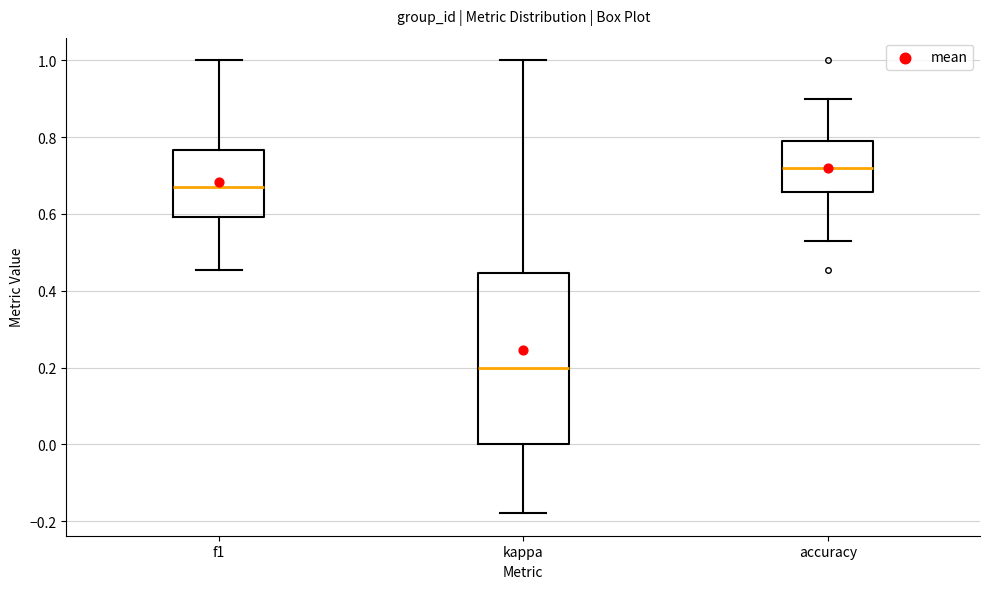

Which box has the highest median line?

accuracy